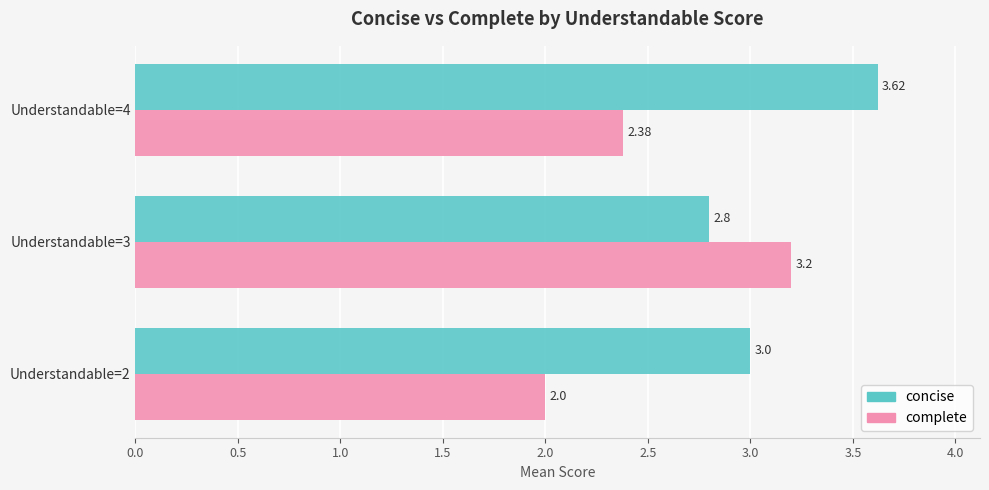

What is the total value across all series at Understandable=3?

6.0